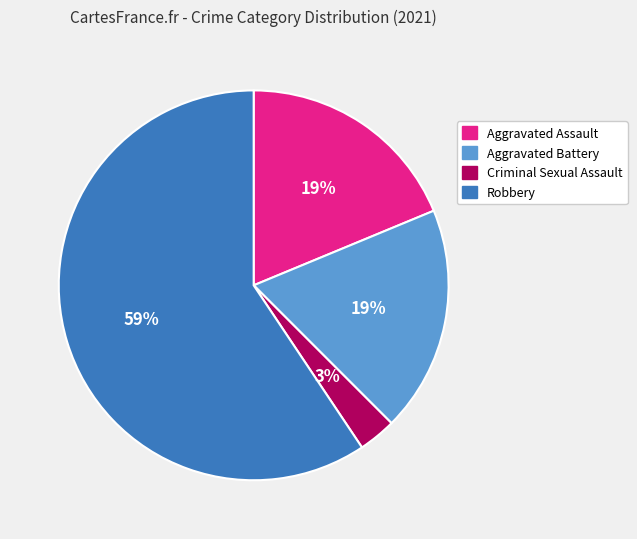

Is the sum of Robbery and Aggravated Assault greater than half?

Yes